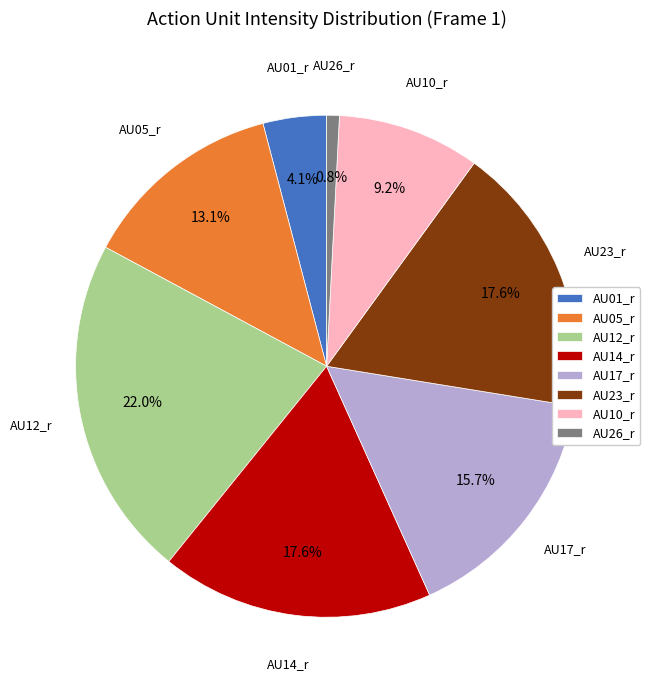

Which slice is the smallest?

AU26_r